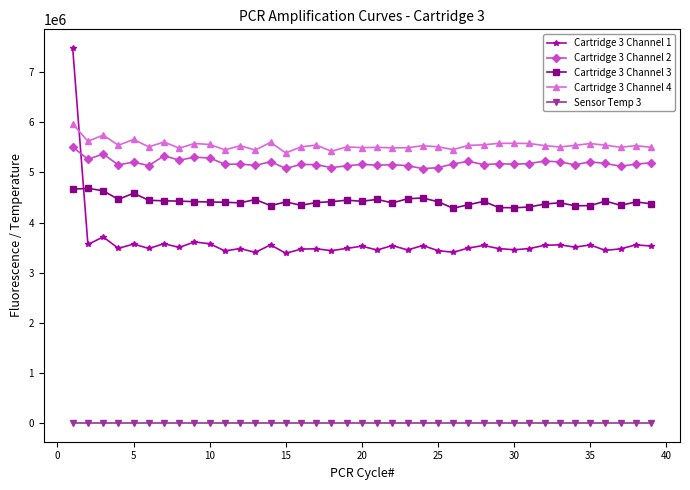

Which series has the widest spread of values?

Cartridge 3 Channel 1